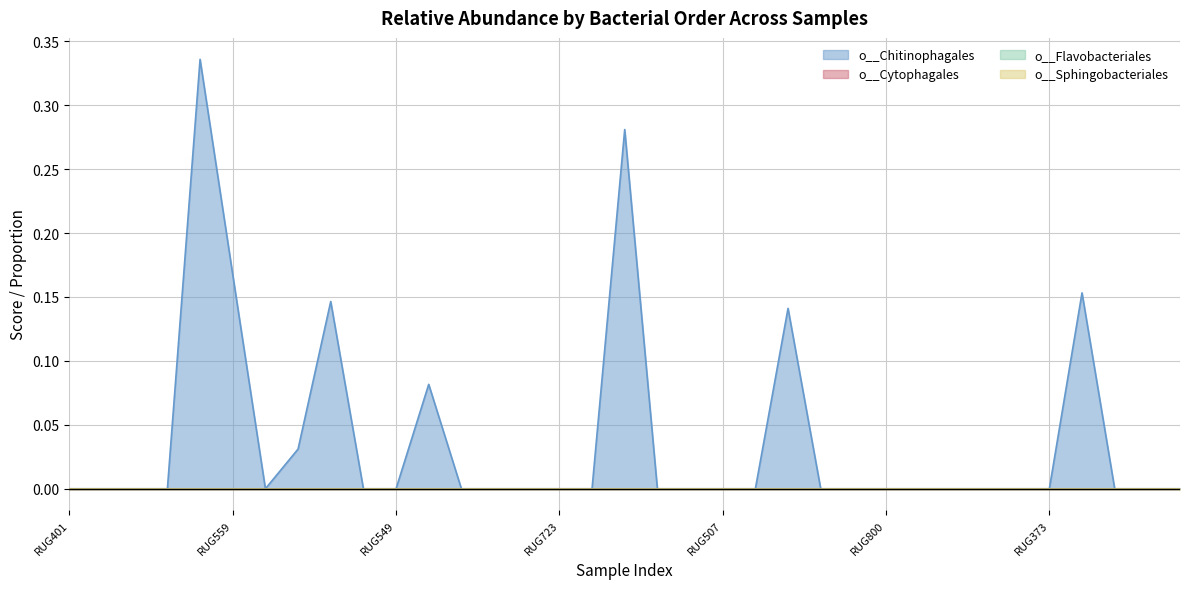

What is the maximum value shown in the chart?

0.3